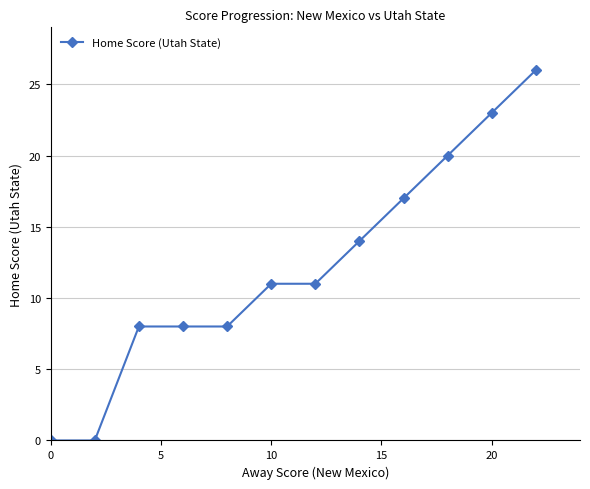

What is the difference between the maximum and minimum values?

26